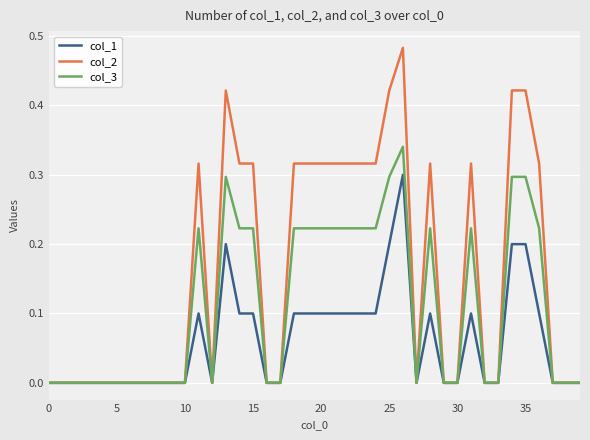

Does the chart have visible grid lines?

Yes